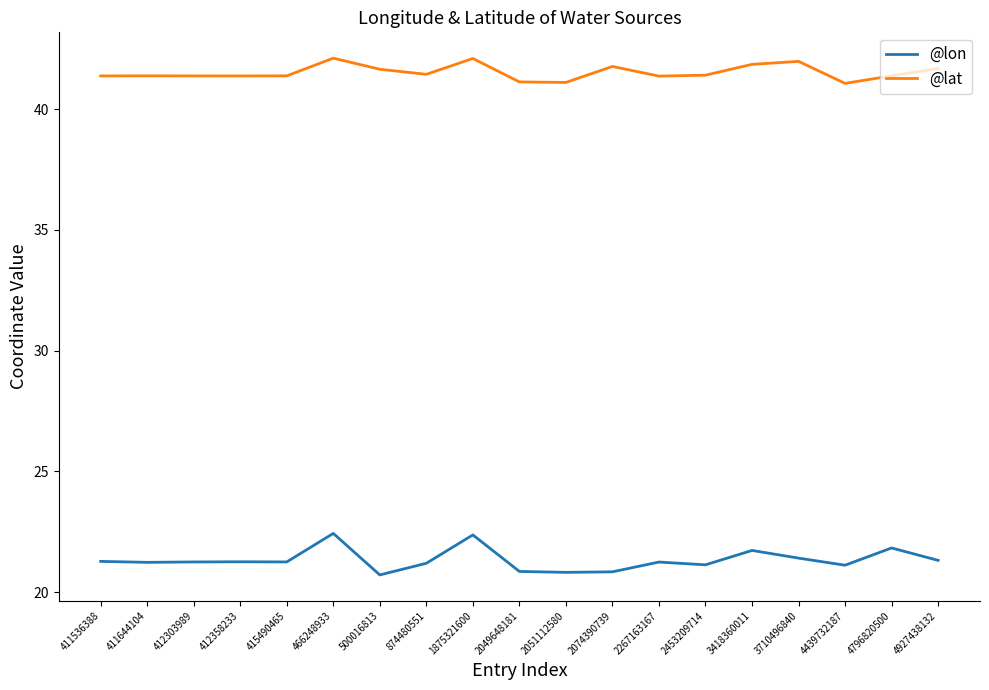

What is the maximum value for @lon?

22.4